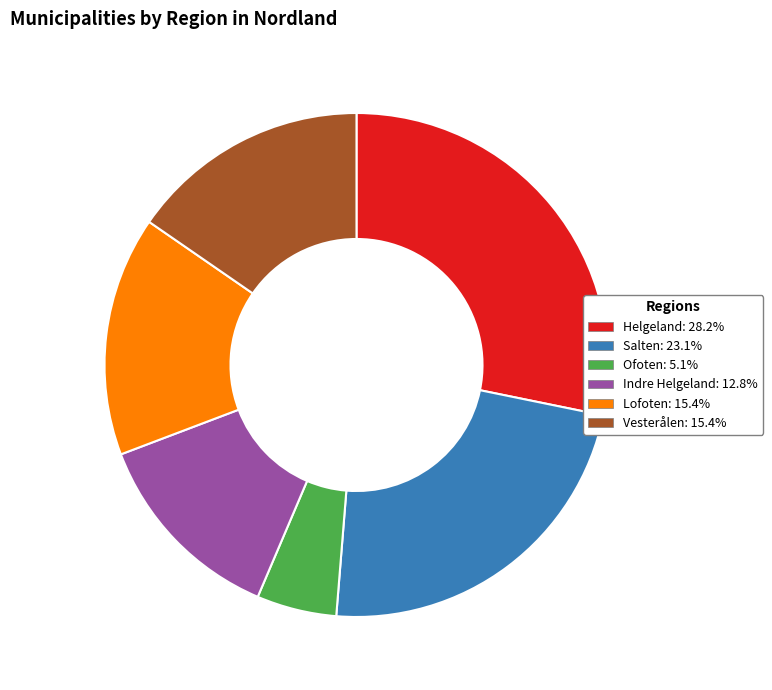

Approximately how many times larger is the value at Lofoten: 15.4% compared to Ofoten: 5.1%?

3.0